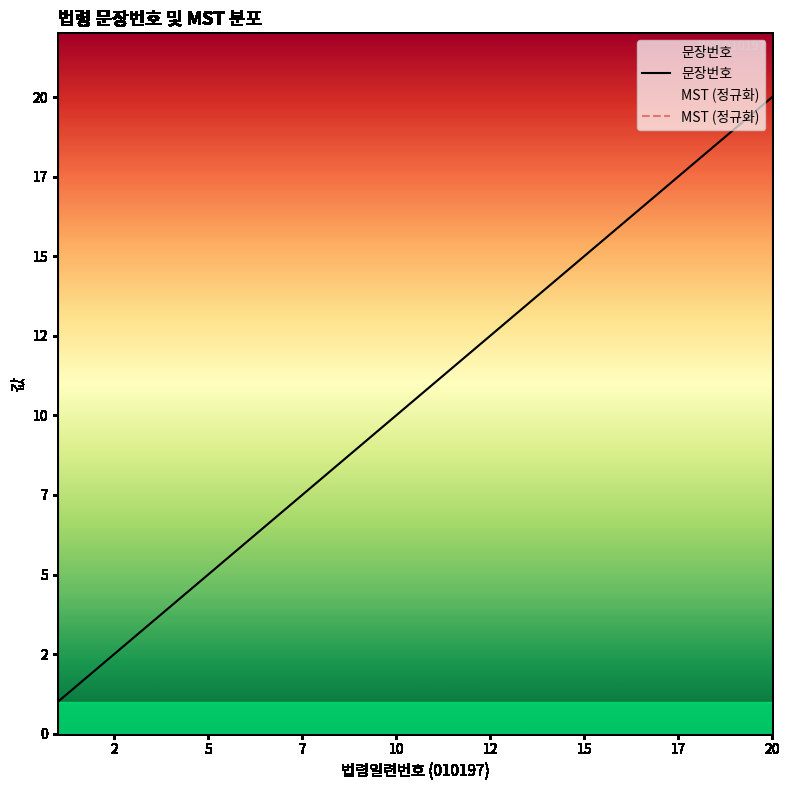

What is the average value of the 문장번호 series?

10.5